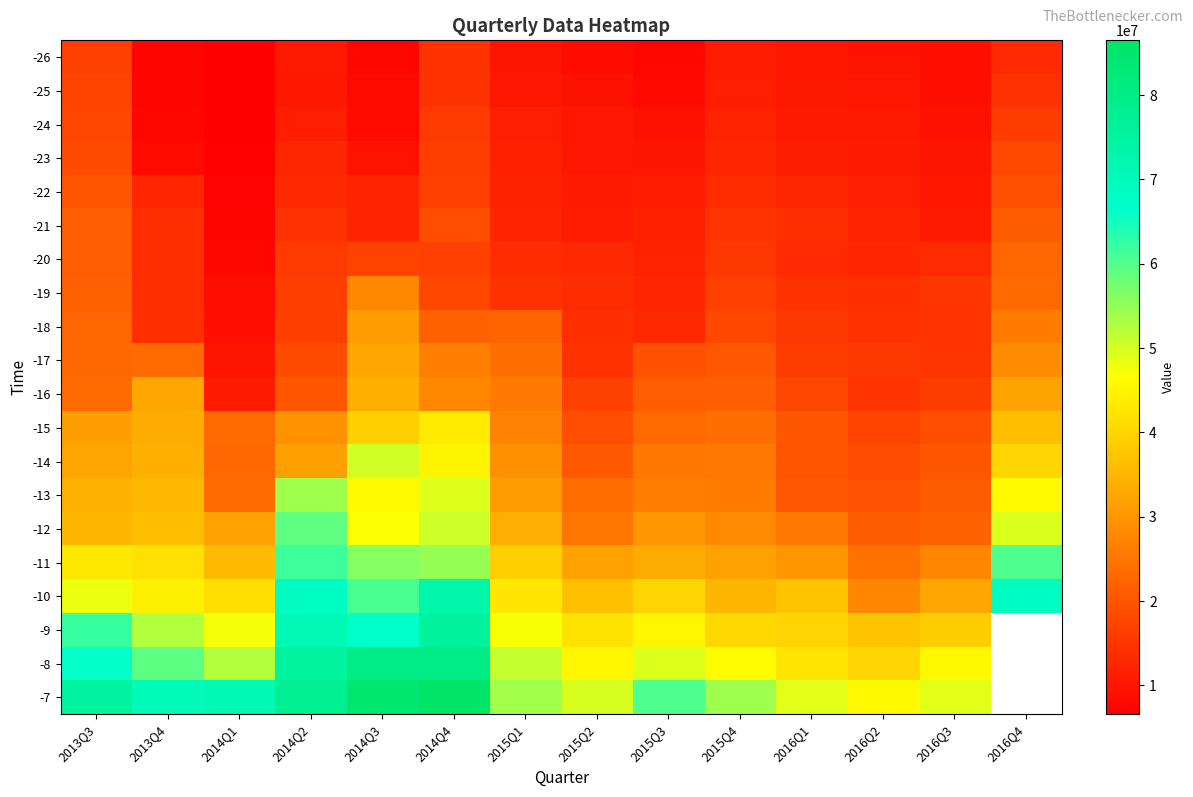

What is the total value across all series at 2014Q1?

438954445.0